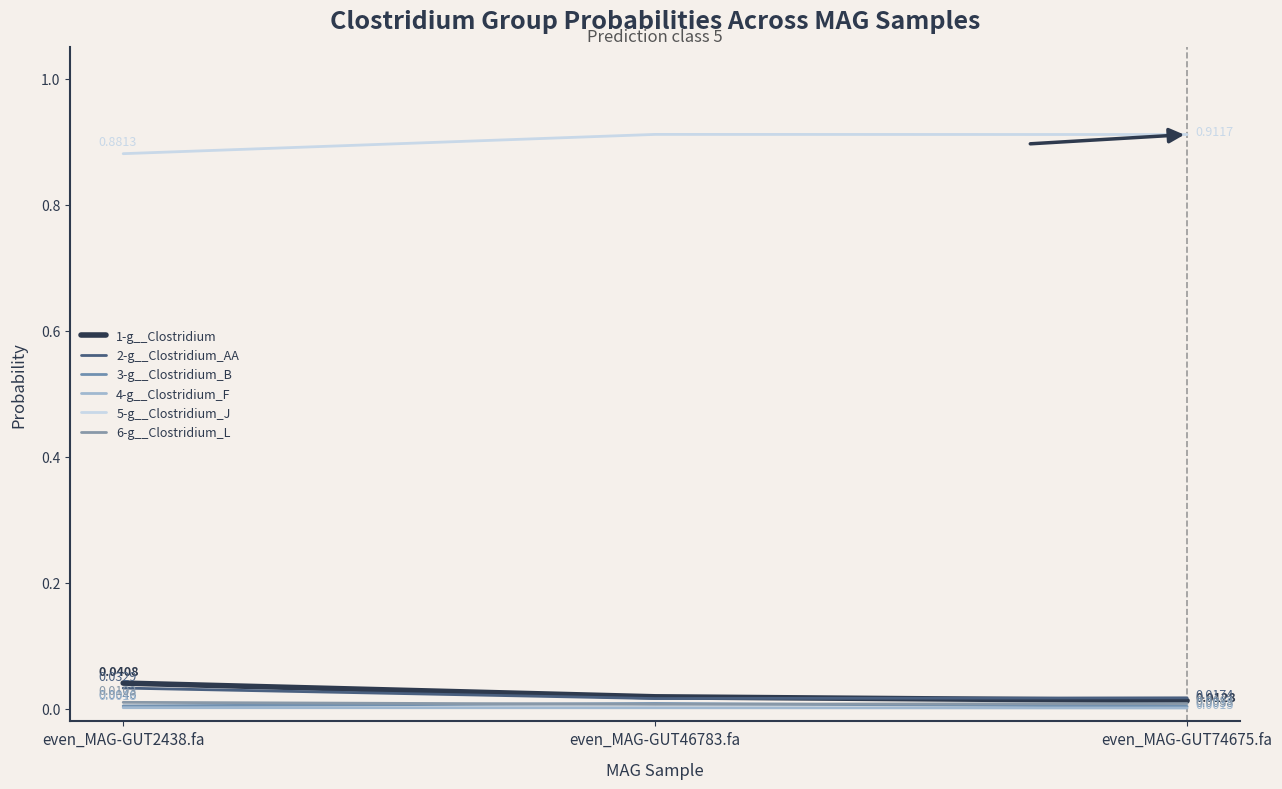

Reading left to right, what are all the values shown in this chart?

1-g__Clostridium: 0.0	0.0	0.0
2-g__Clostridium_AA: 0.0	0.0	0.0
3-g__Clostridium_B: 0.0	0.0	0.0
4-g__Clostridium_F: 0.0	0.0	0.0
5-g__Clostridium_J: 0.9	0.9	0.9
6-g__Clostridium_L: 0.0	0.0	0.0